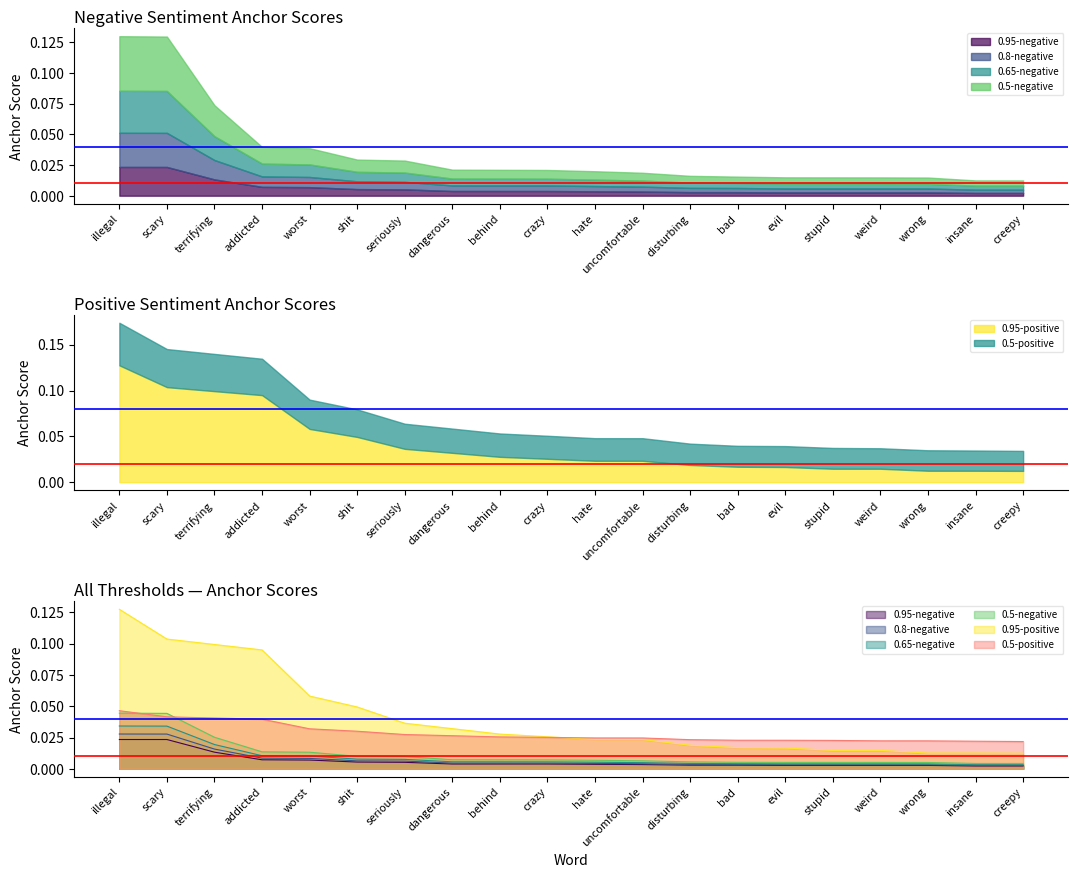

Is it true that 0.8-negative equals 0.0 at evil?

False